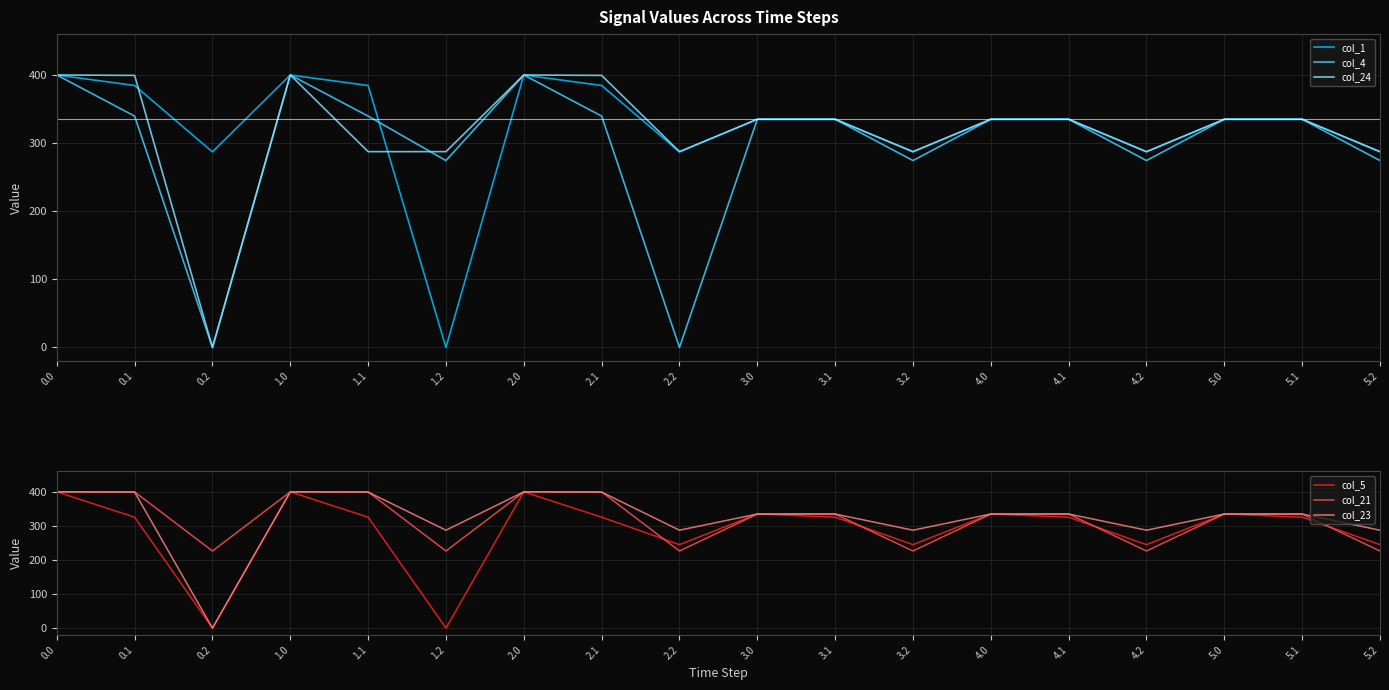

What are all the series names shown in the legend?

col_1, col_4, col_24, col_5, col_21, col_23